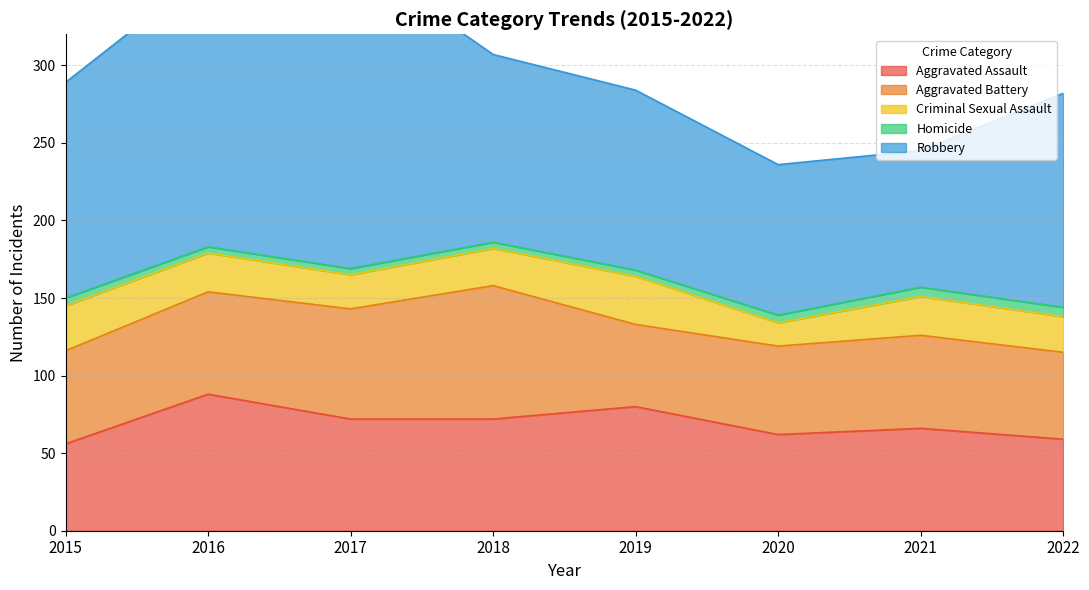

True or false: Aggravated Assault and Homicide intersect in this chart.

False